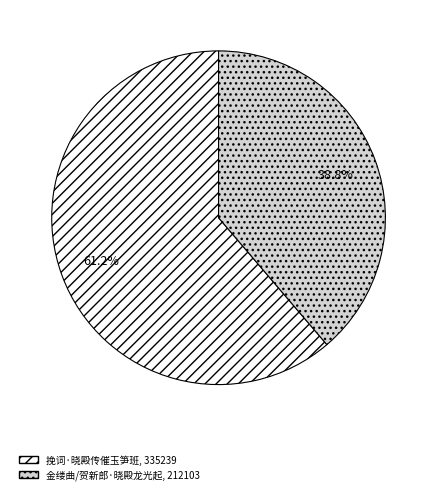

What percentage is the 金缕曲/贺新郎·晓殿龙光起 slice, to the nearest percent?

39%